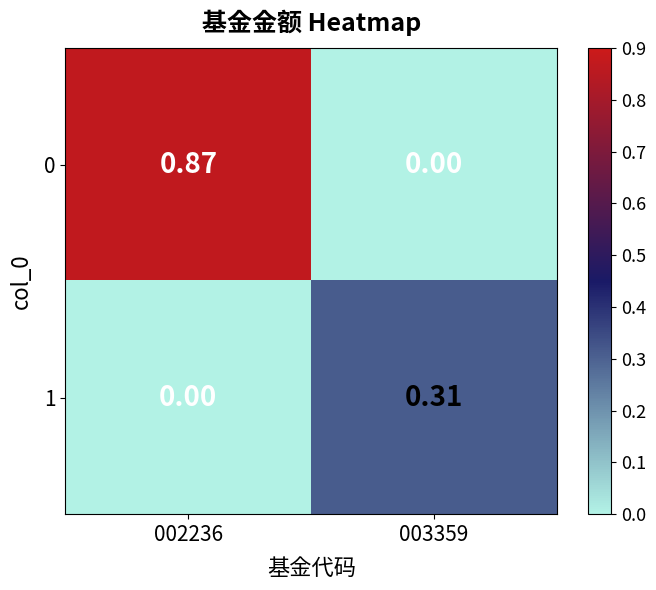

Is the value of 0 at 003359 greater than the value of 1 at 003359?

No